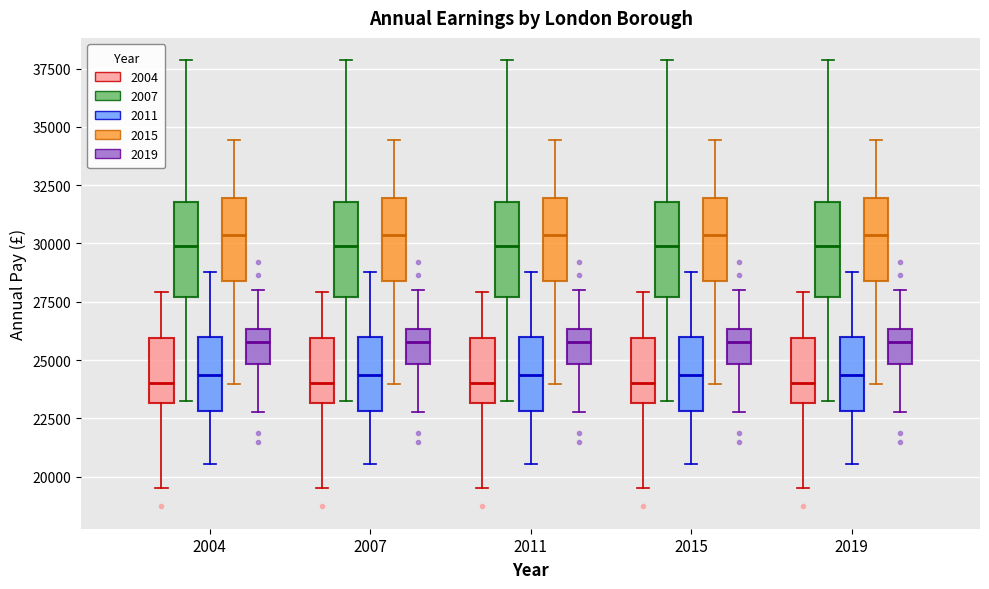

Reading left to right, read every box against the y-axis: the position of its median line, the range the box covers, and the ends of its whiskers. The values are not printed on the chart, so give them approximately, as read against the axis.

2004 (2004): median 24000, box 23000 to 26000, whiskers 19500 to 28000
2004 (2007): median 30000, box 27500 to 32000, whiskers 23000 to 38000
2004 (2011): median 24500, box 23000 to 26000, whiskers 20500 to 29000
2004 (2015): median 30500, box 28500 to 32000, whiskers 24000 to 34500
2004 (2019): median 26000, box 25000 to 26500, whiskers 23000 to 28000
2007 (2004): median 24000, box 23000 to 26000, whiskers 19500 to 28000
2007 (2007): median 30000, box 27500 to 32000, whiskers 23000 to 38000
2007 (2011): median 24500, box 23000 to 26000, whiskers 20500 to 29000
2007 (2015): median 30500, box 28500 to 32000, whiskers 24000 to 34500
2007 (2019): median 26000, box 25000 to 26500, whiskers 23000 to 28000
2011 (2004): median 24000, box 23000 to 26000, whiskers 19500 to 28000
2011 (2007): median 30000, box 27500 to 32000, whiskers 23000 to 38000
2011 (2011): median 24500, box 23000 to 26000, whiskers 20500 to 29000
2011 (2015): median 30500, box 28500 to 32000, whiskers 24000 to 34500
2011 (2019): median 26000, box 25000 to 26500, whiskers 23000 to 28000
2015 (2004): median 24000, box 23000 to 26000, whiskers 19500 to 28000
2015 (2007): median 30000, box 27500 to 32000, whiskers 23000 to 38000
2015 (2011): median 24500, box 23000 to 26000, whiskers 20500 to 29000
2015 (2015): median 30500, box 28500 to 32000, whiskers 24000 to 34500
2015 (2019): median 26000, box 25000 to 26500, whiskers 23000 to 28000
2019 (2004): median 24000, box 23000 to 26000, whiskers 19500 to 28000
2019 (2007): median 30000, box 27500 to 32000, whiskers 23000 to 38000
2019 (2011): median 24500, box 23000 to 26000, whiskers 20500 to 29000
2019 (2015): median 30500, box 28500 to 32000, whiskers 24000 to 34500
2019 (2019): median 26000, box 25000 to 26500, whiskers 23000 to 28000